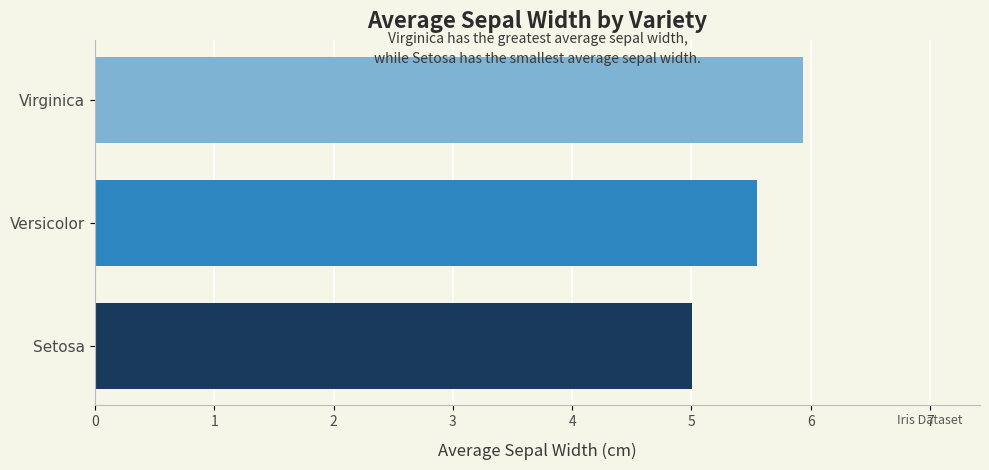

Between Setosa and Virginica, which is larger?

Virginica